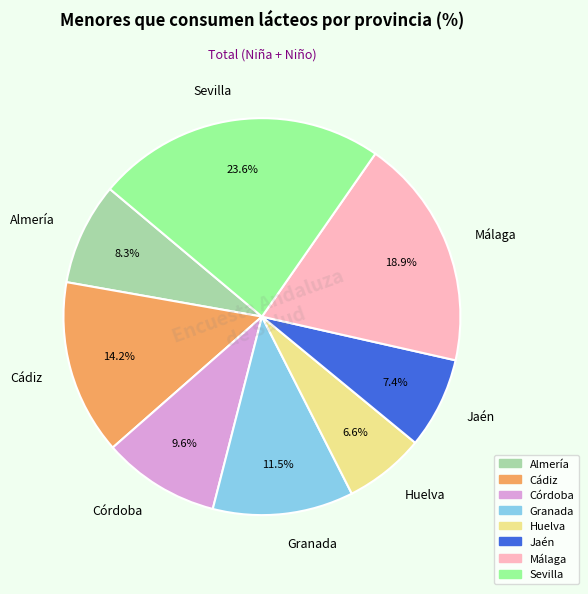

To the nearest percent, what portion does Cádiz represent?

14%